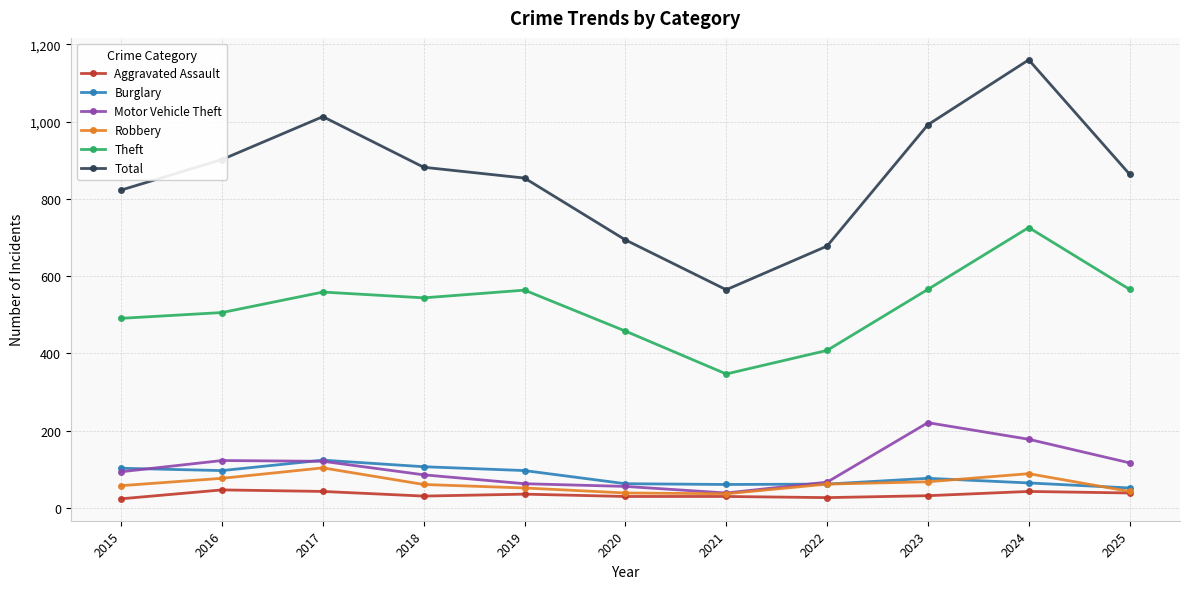

True or false: Theft and Total cross at least once.

False